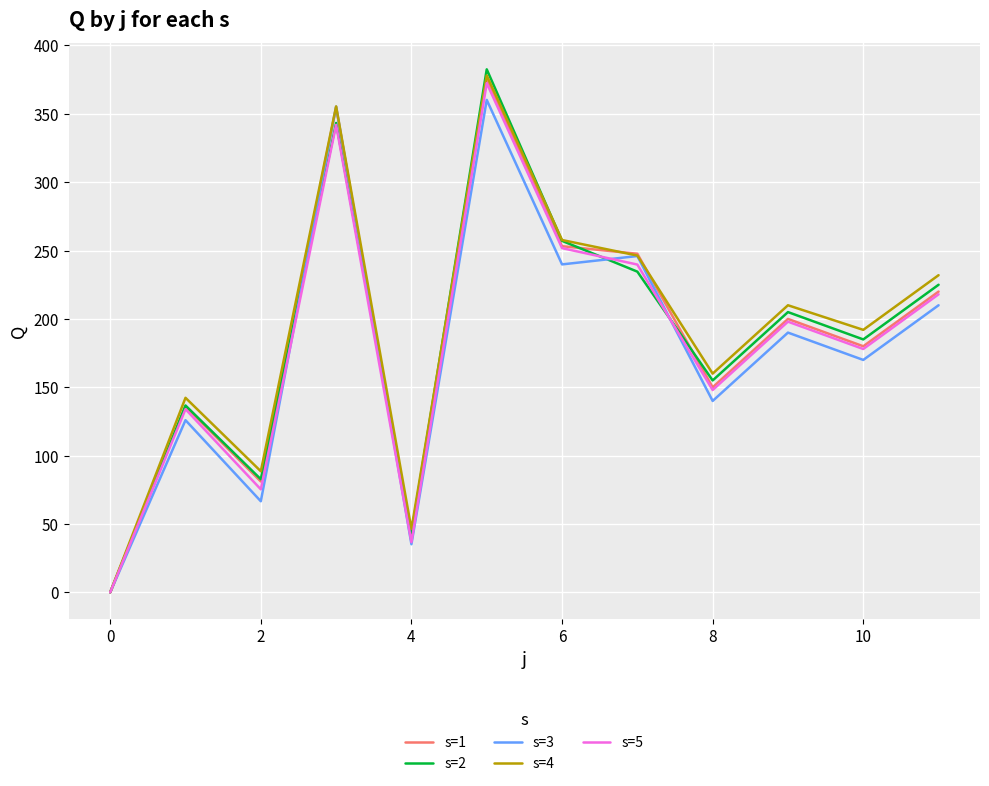

What is the highest value of the s=2 series?

382.6